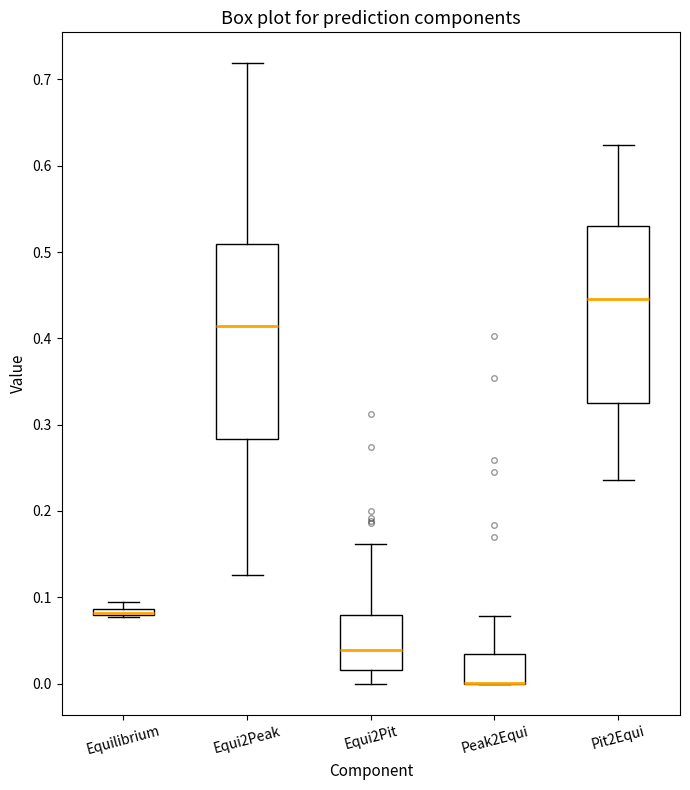

Which box is the tallest, from its lower edge to its upper edge?

Equi2Peak